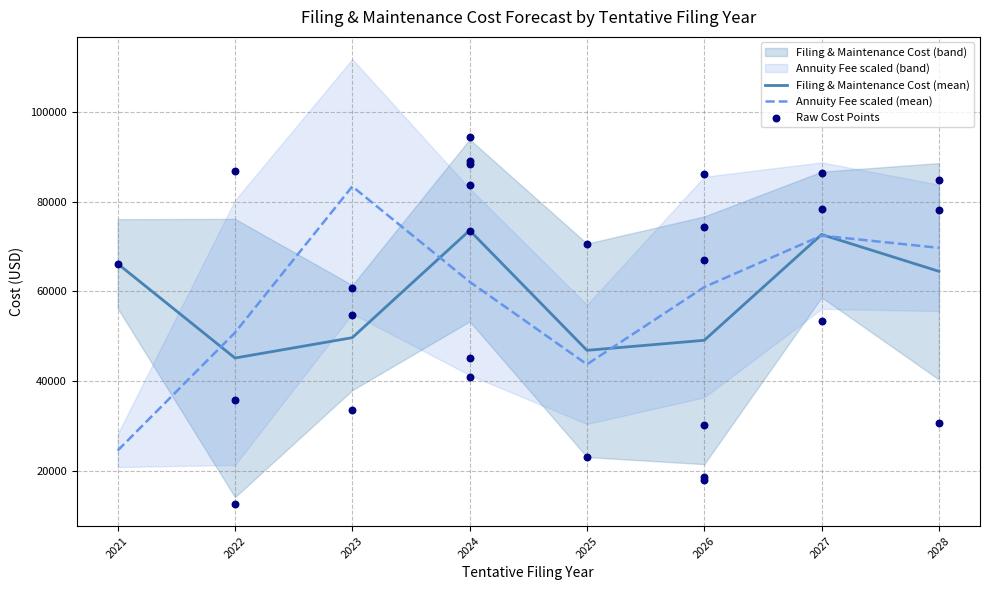

The value of Annuity Fee scaled (mean) at 2022 is 77345.7. True or false?

False